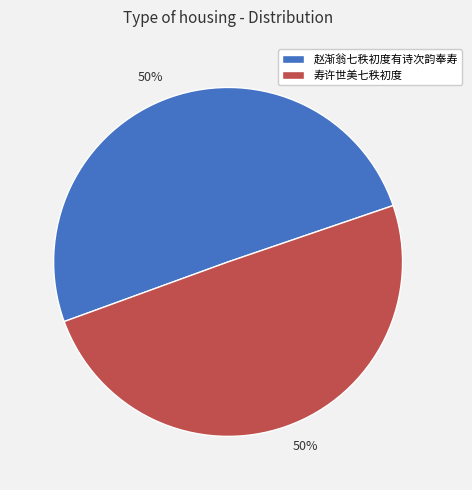

Count the number of slices in the pie.

2